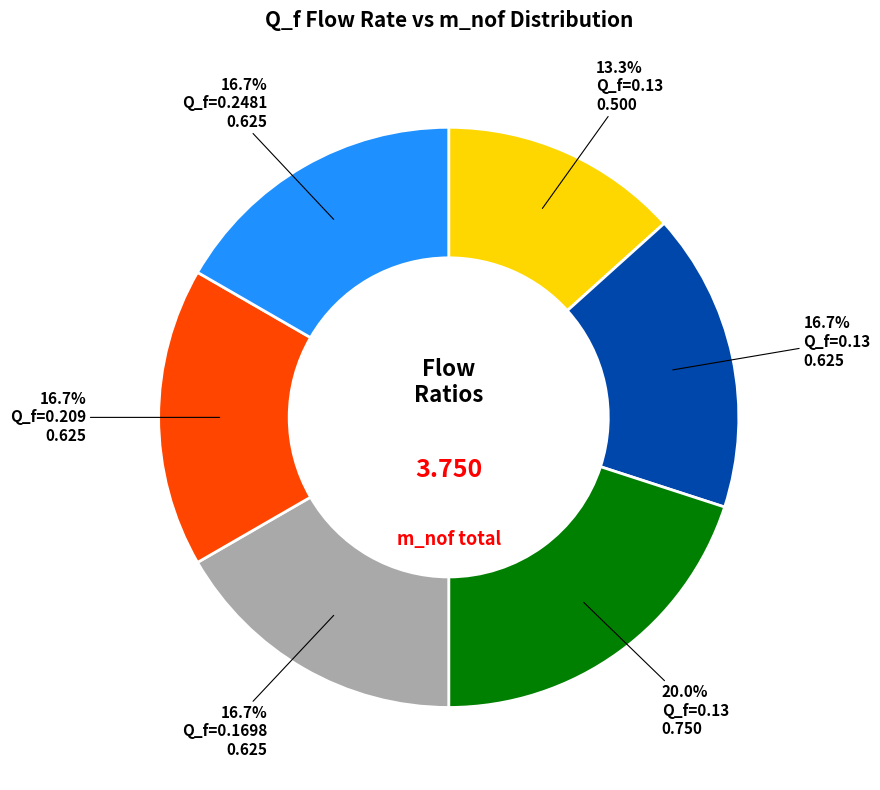

Is there a majority slice in this chart?

No